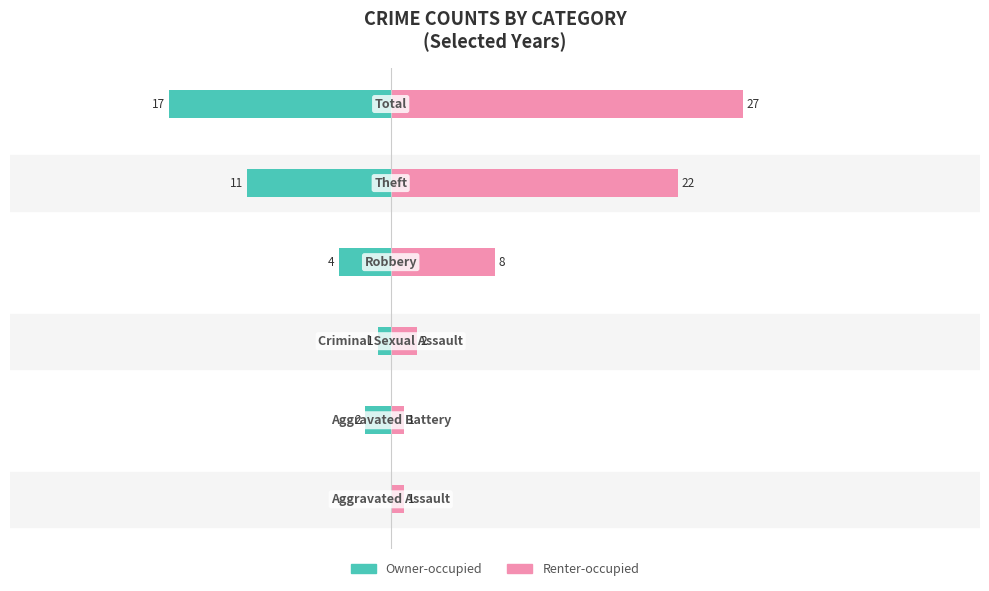

Reading left to right, transcribe all the data shown in this chart.

Owner-occupied: 0	-2	-1	-4	-11	-17
Renter-occupied: 1	1	2	8	22	27